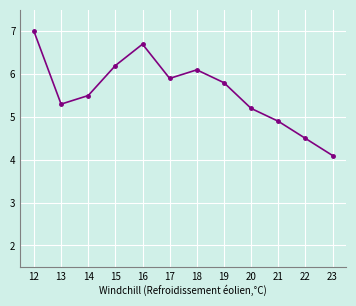

Is it true that the value at 19 is 2.0?

False